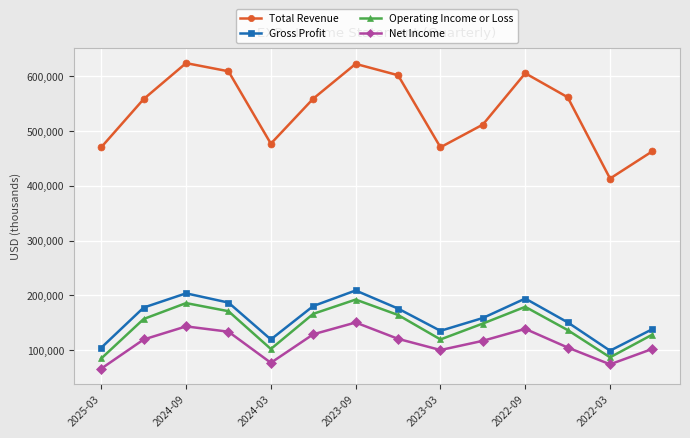

Which series has the widest spread of values?

Total Revenue